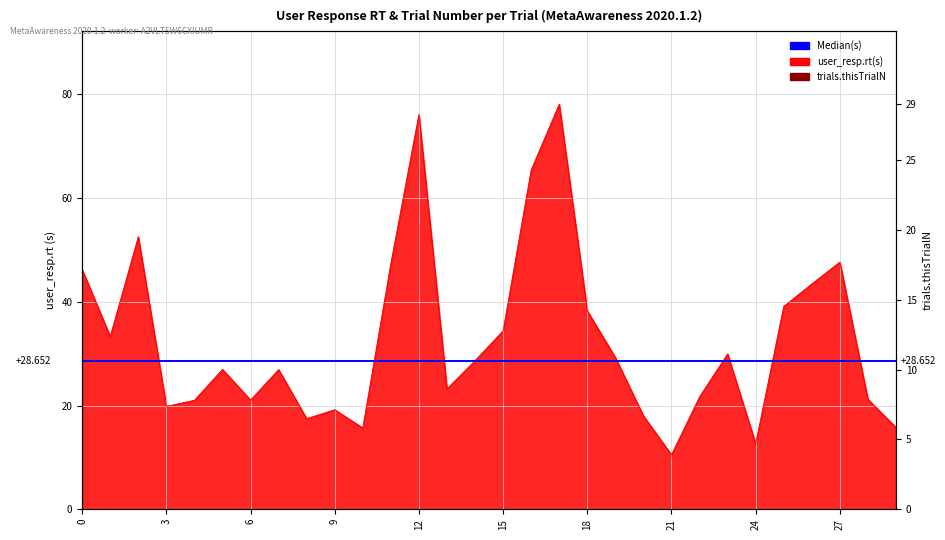

Which label corresponds to the largest value in the chart?

17